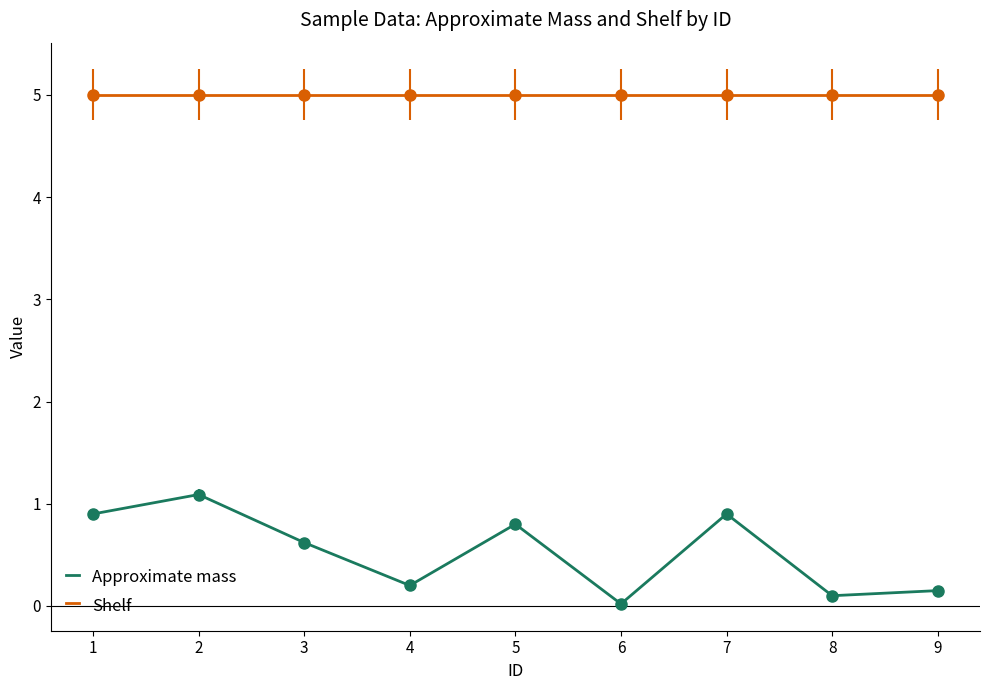

What is the maximum value for Approximate mass?

1.1